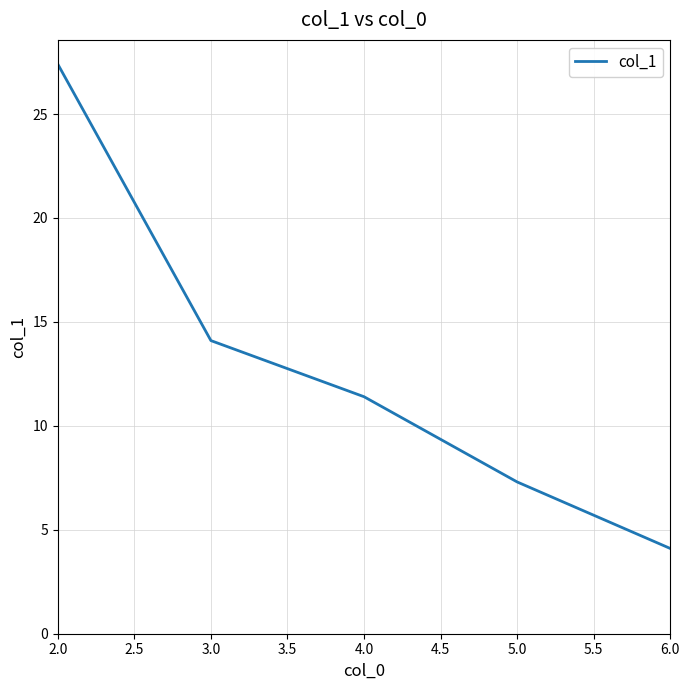

What is the ratio of the value at 6.0 to the value at 5.0?

0.6